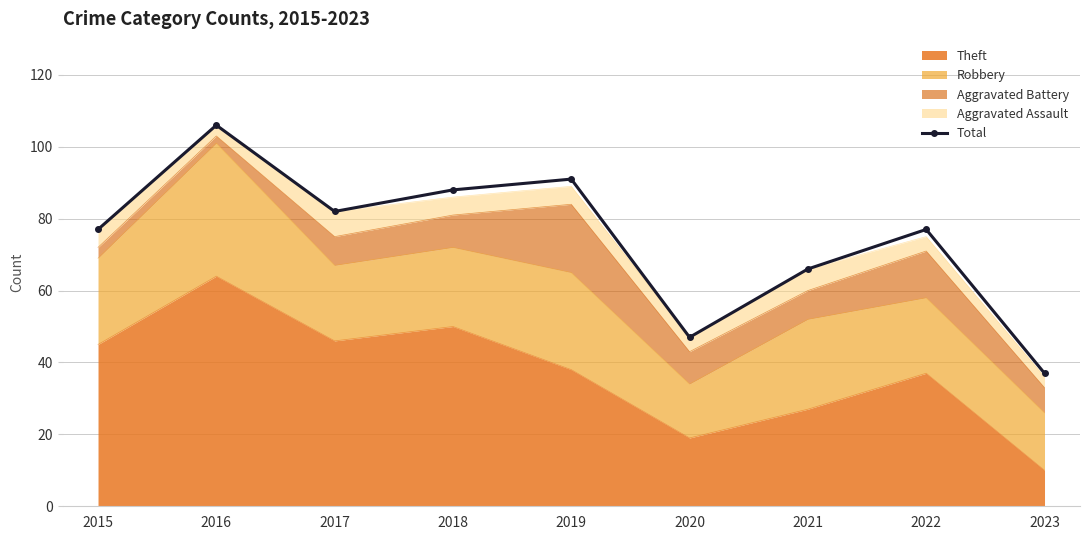

At which category does the chart reach its minimum across all series?

2023